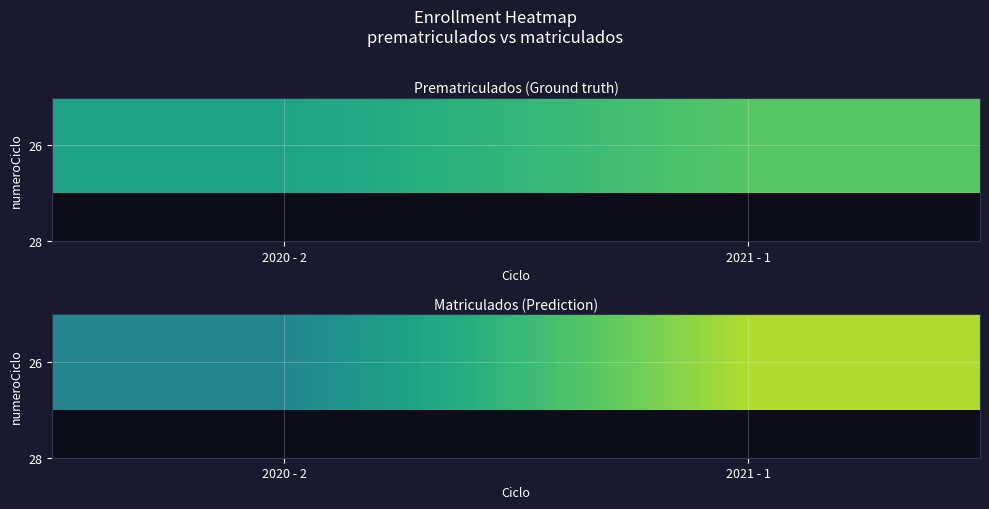

What is the ratio of the value at 2021 - 1 to the value at 2020 - 2?

1.9